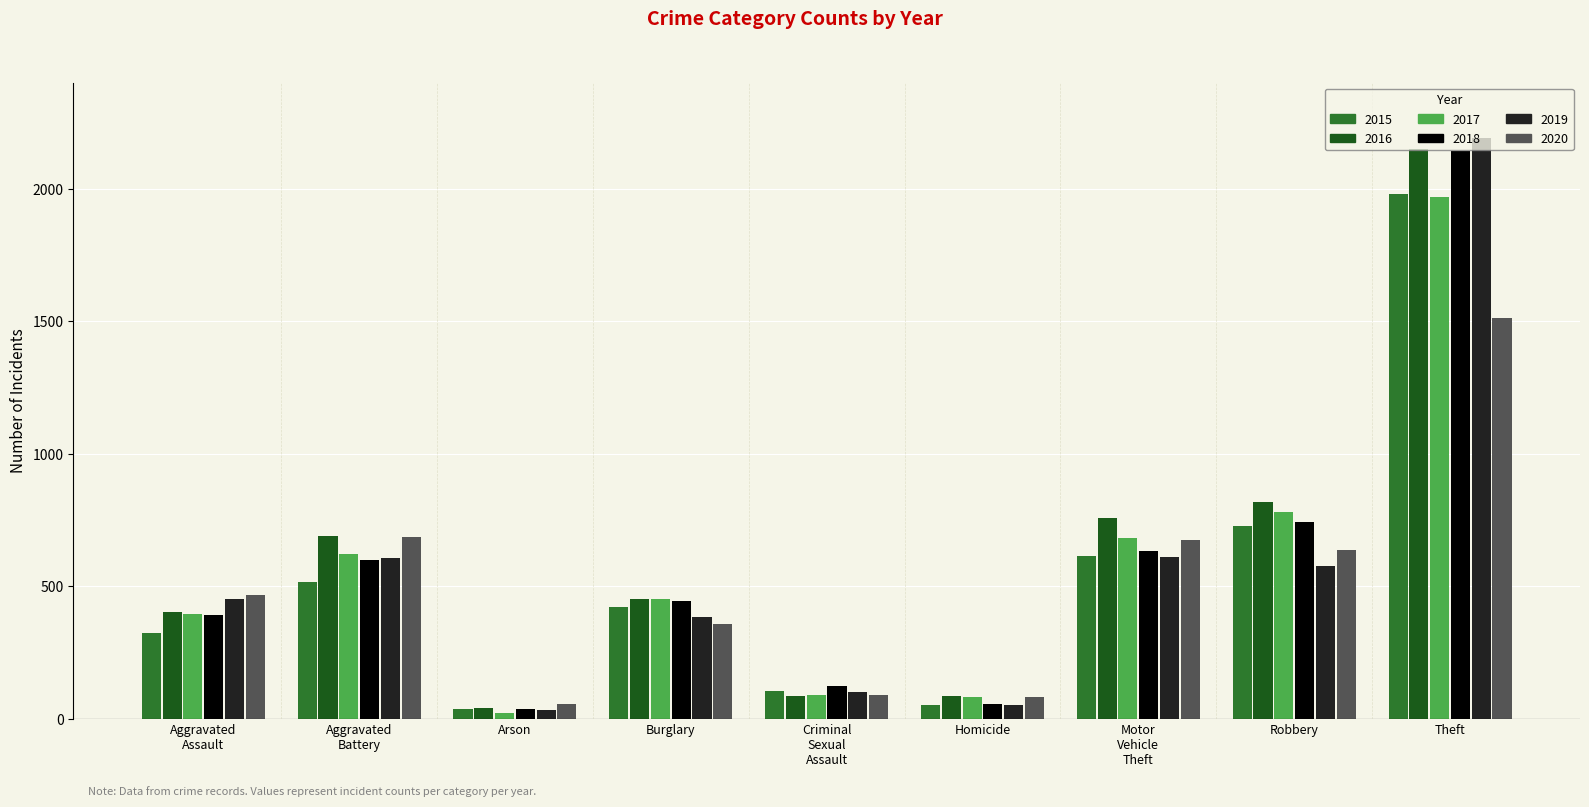

What is the average value of the 2018 series?

574